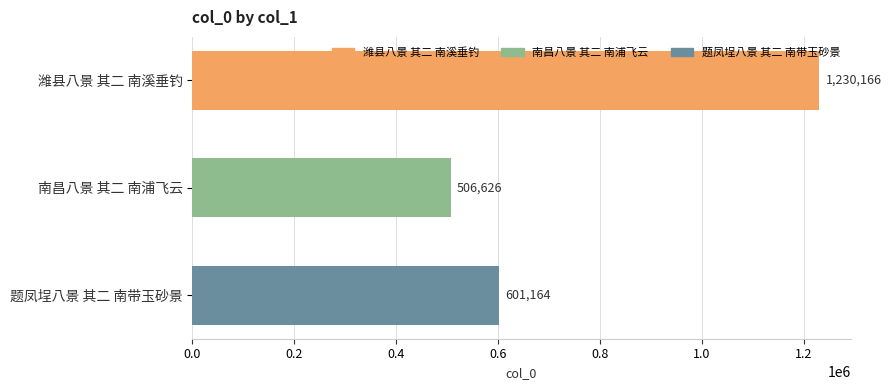

Rank the categories by value from highest to lowest.

潍县八景 其二 南溪垂钓, 题凤埕八景 其二 南带玉砂景, 南昌八景 其二 南浦飞云